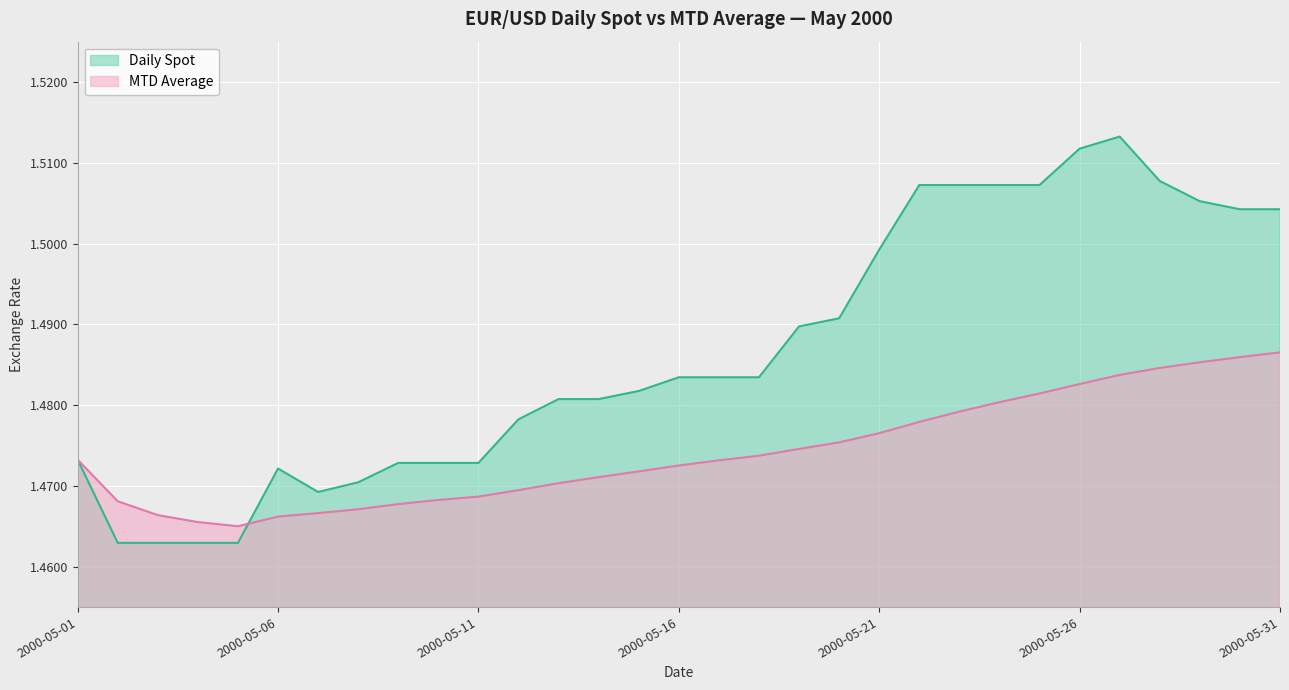

What is the smallest value displayed?

1.5